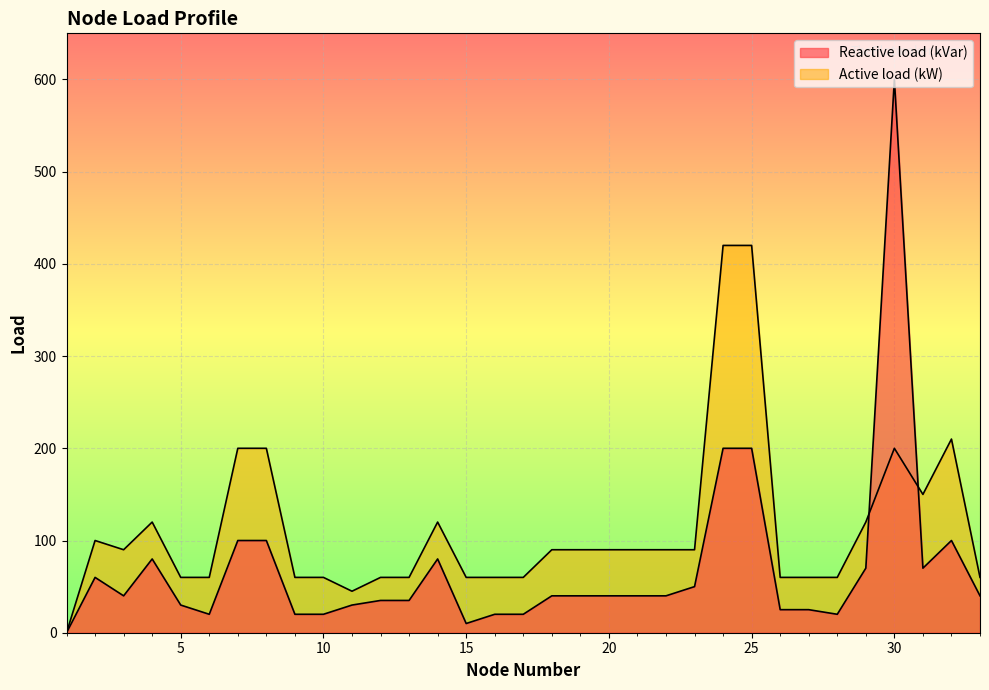

Which series has the largest total across all categories?

Active load (kW)